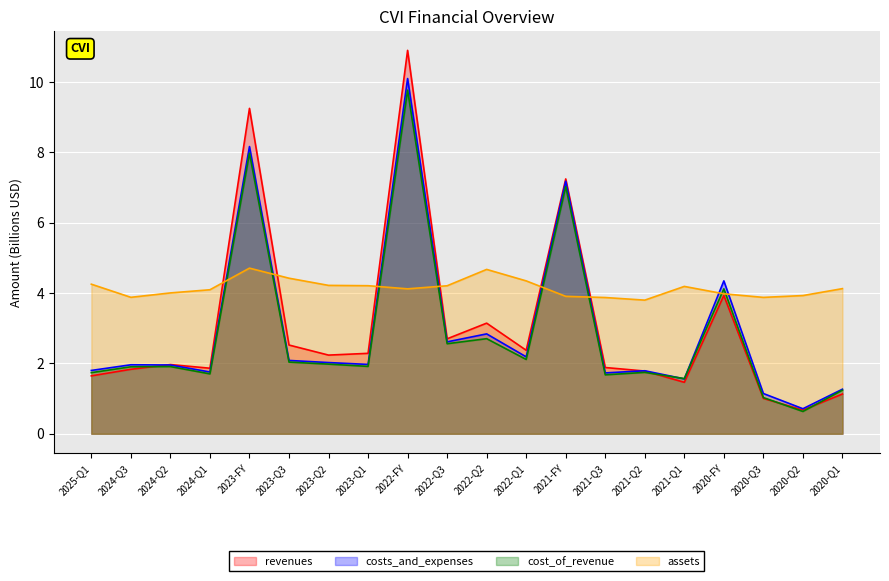

Does the chart display data point markers on the line(s)?

No